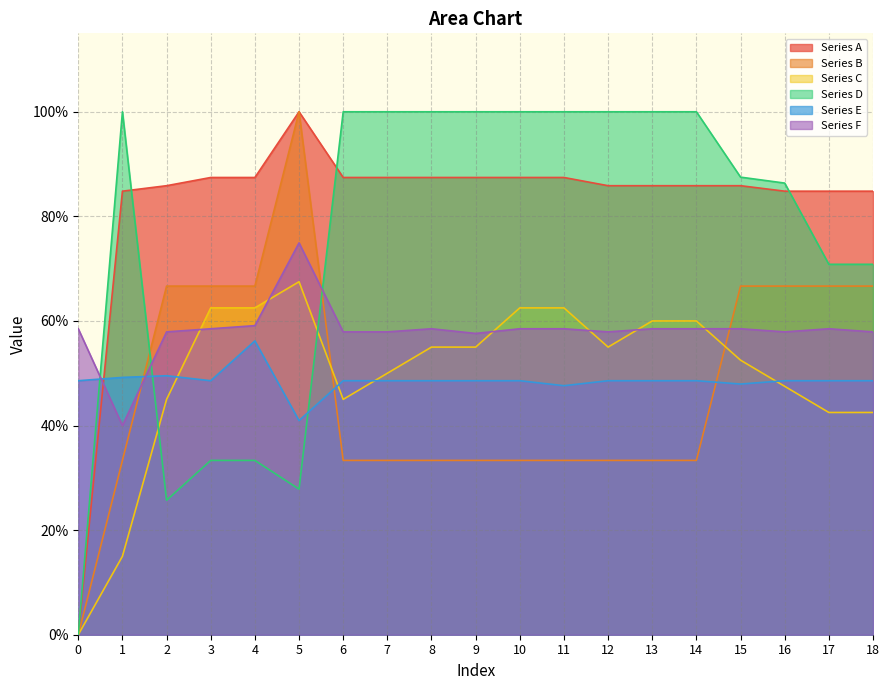

Reading left to right, transcribe all the data shown in this chart.

Series A: 0.0	0.8	0.9	0.9	0.9	1.0	0.9	0.9	0.9	0.9	0.9	0.9	0.9	0.9	0.9	0.9	0.8	0.8	0.8
Series B: 0.0	0.3	0.7	0.7	0.7	1.0	0.3	0.3	0.3	0.3	0.3	0.3	0.3	0.3	0.3	0.7	0.7	0.7	0.7
Series C: 0.0	0.1	0.5	0.6	0.6	0.7	0.5	0.5	0.6	0.6	0.6	0.6	0.6	0.6	0.6	0.5	0.5	0.4	0.4
Series D: 0.0	1.0	0.3	0.3	0.3	0.3	1.0	1.0	1.0	1.0	1.0	1.0	1.0	1.0	1.0	0.9	0.9	0.7	0.7
Series E: 0.5	0.5	0.5	0.5	0.6	0.4	0.5	0.5	0.5	0.5	0.5	0.5	0.5	0.5	0.5	0.5	0.5	0.5	0.5
Series F: 0.6	0.4	0.6	0.6	0.6	0.7	0.6	0.6	0.6	0.6	0.6	0.6	0.6	0.6	0.6	0.6	0.6	0.6	0.6